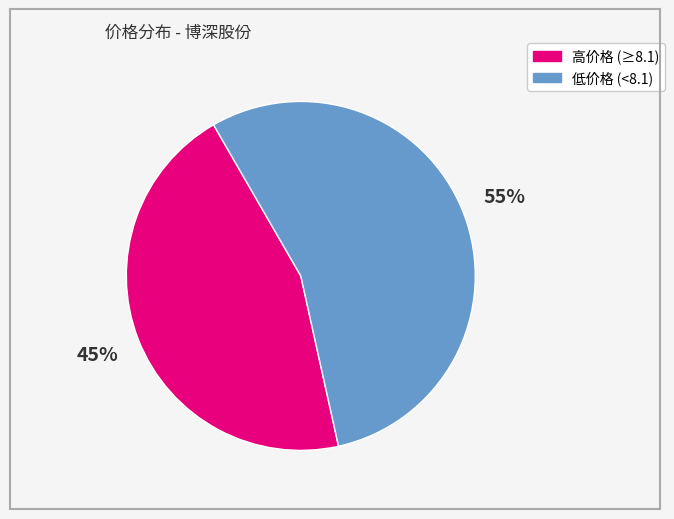

Does any single category account for the majority?

Yes